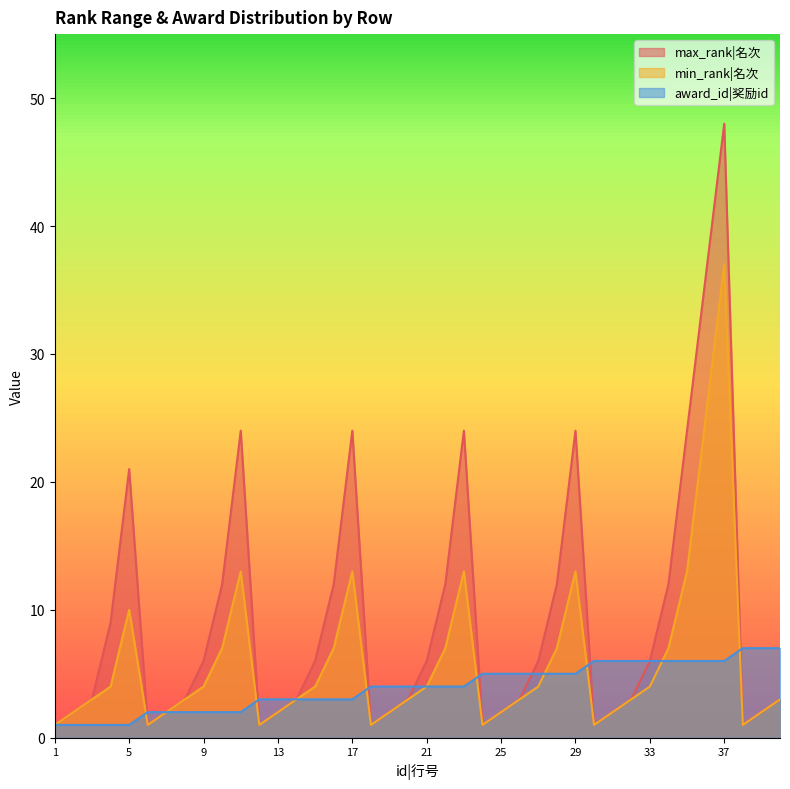

What are all the series names shown in the legend?

max_rank|名次, min_rank|名次, award_id|奖励id